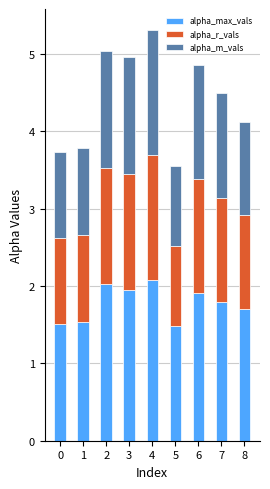

What is the total value across all series at 2?

5.0